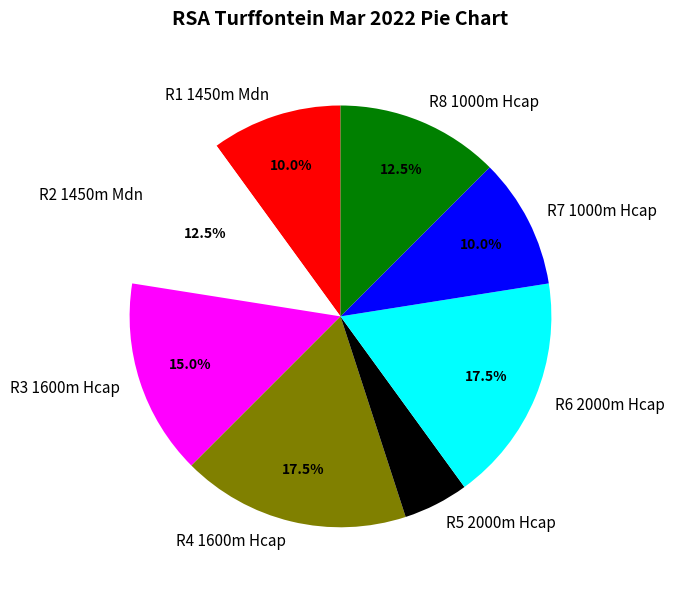

Does R4 1600m Hcap account for over 50% of the chart?

No